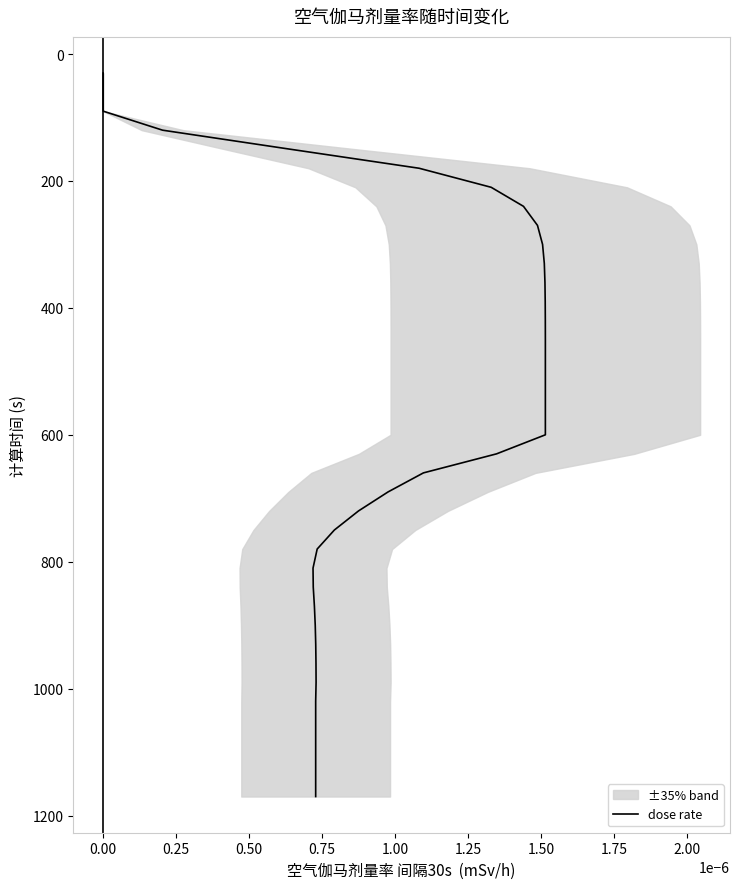

How many data points are less than 600?

19